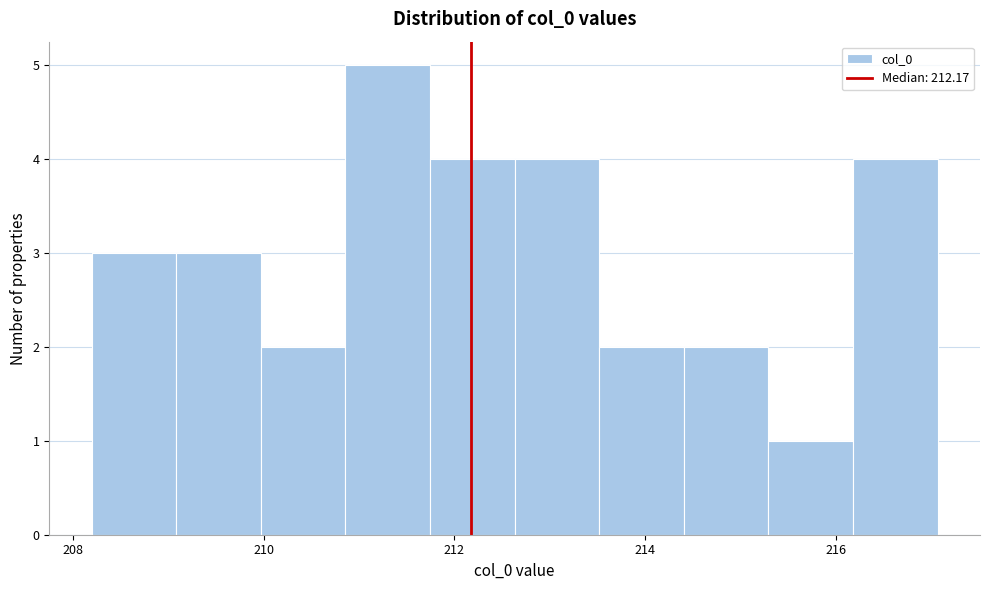

Which range on the x-axis has the tallest bar?

210.8 to 211.8